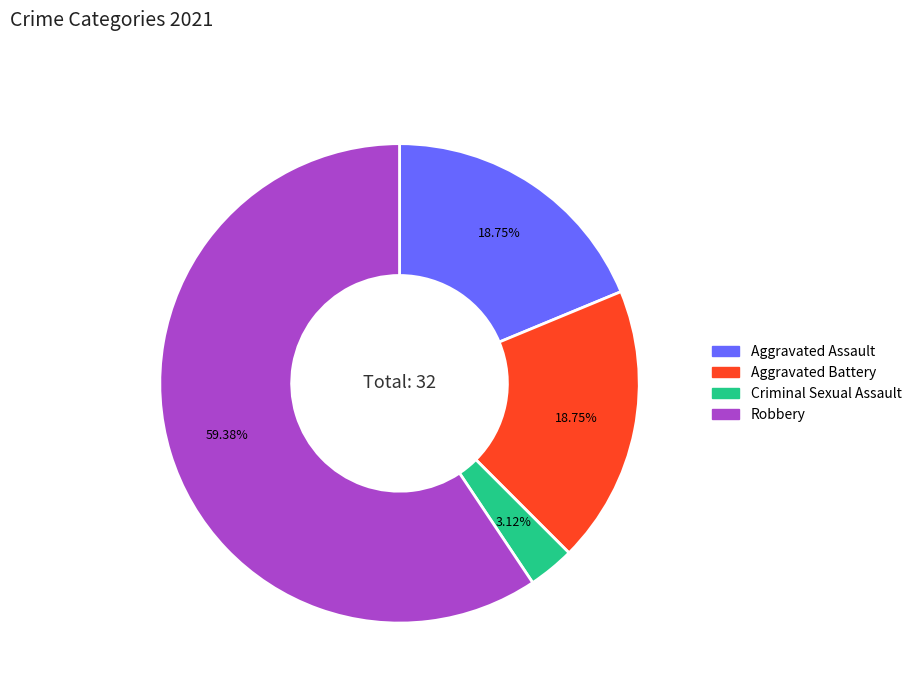

Which slice is the largest?

Robbery